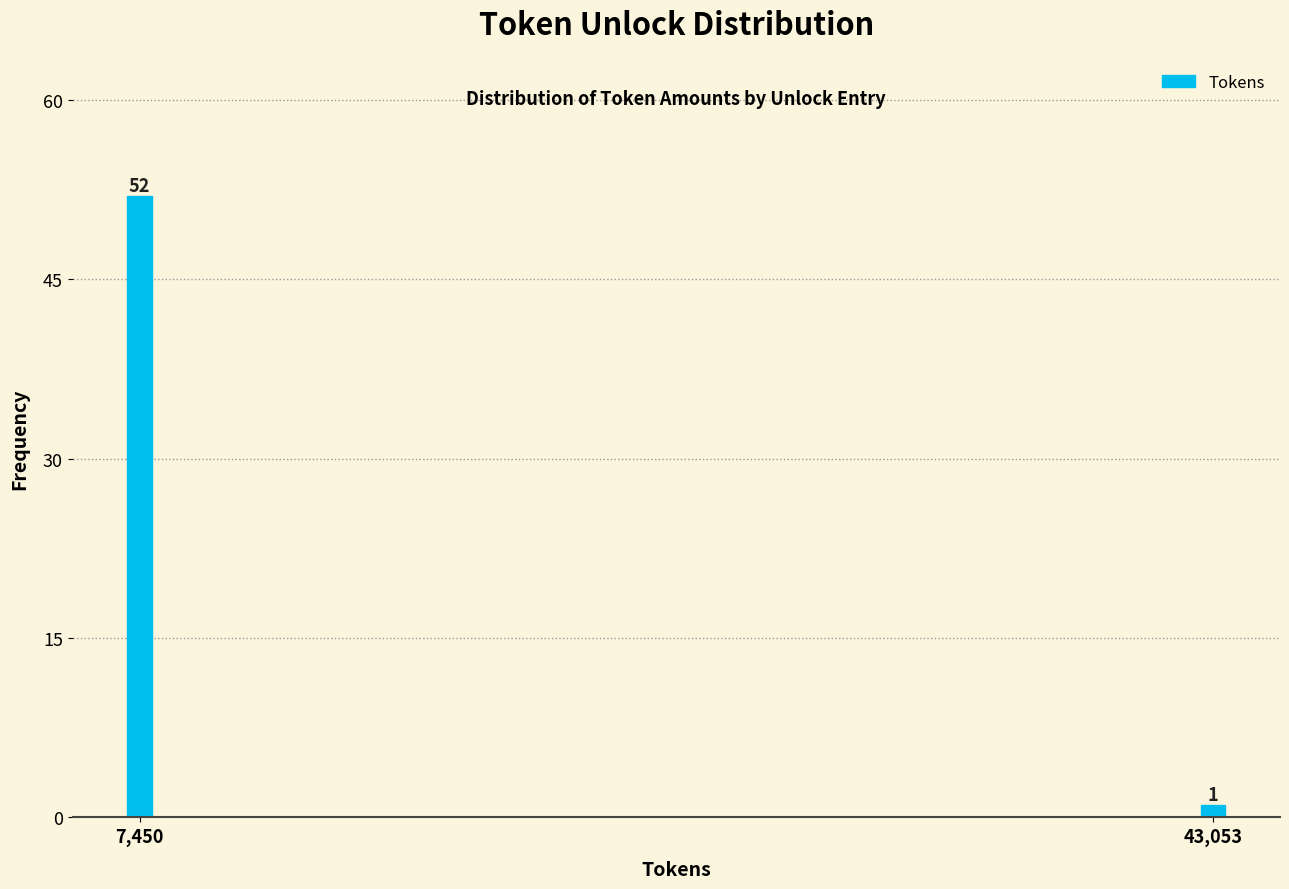

Reading right to left, list all the values displayed in this chart.

43,053=1	7,450=52